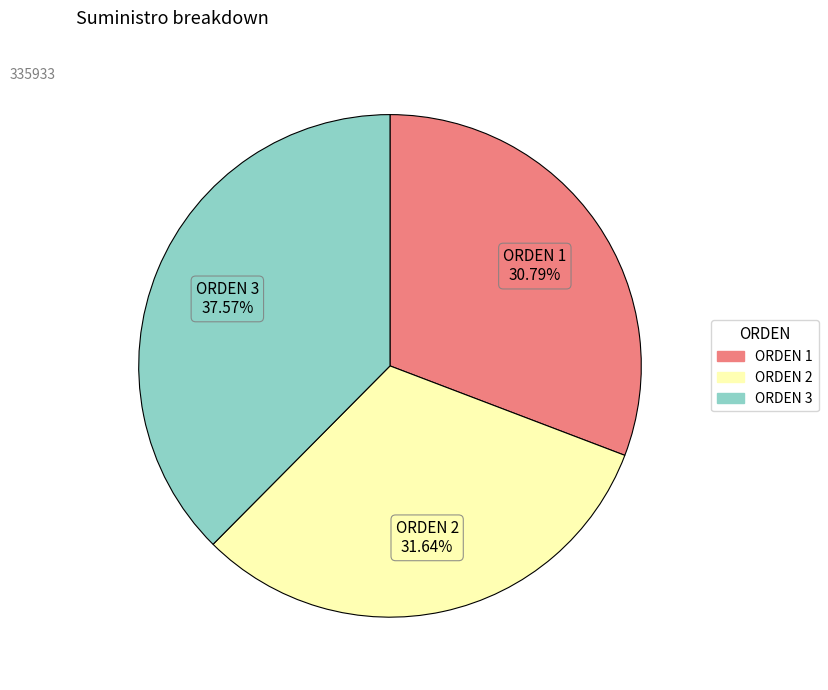

Does any single category account for the majority?

No